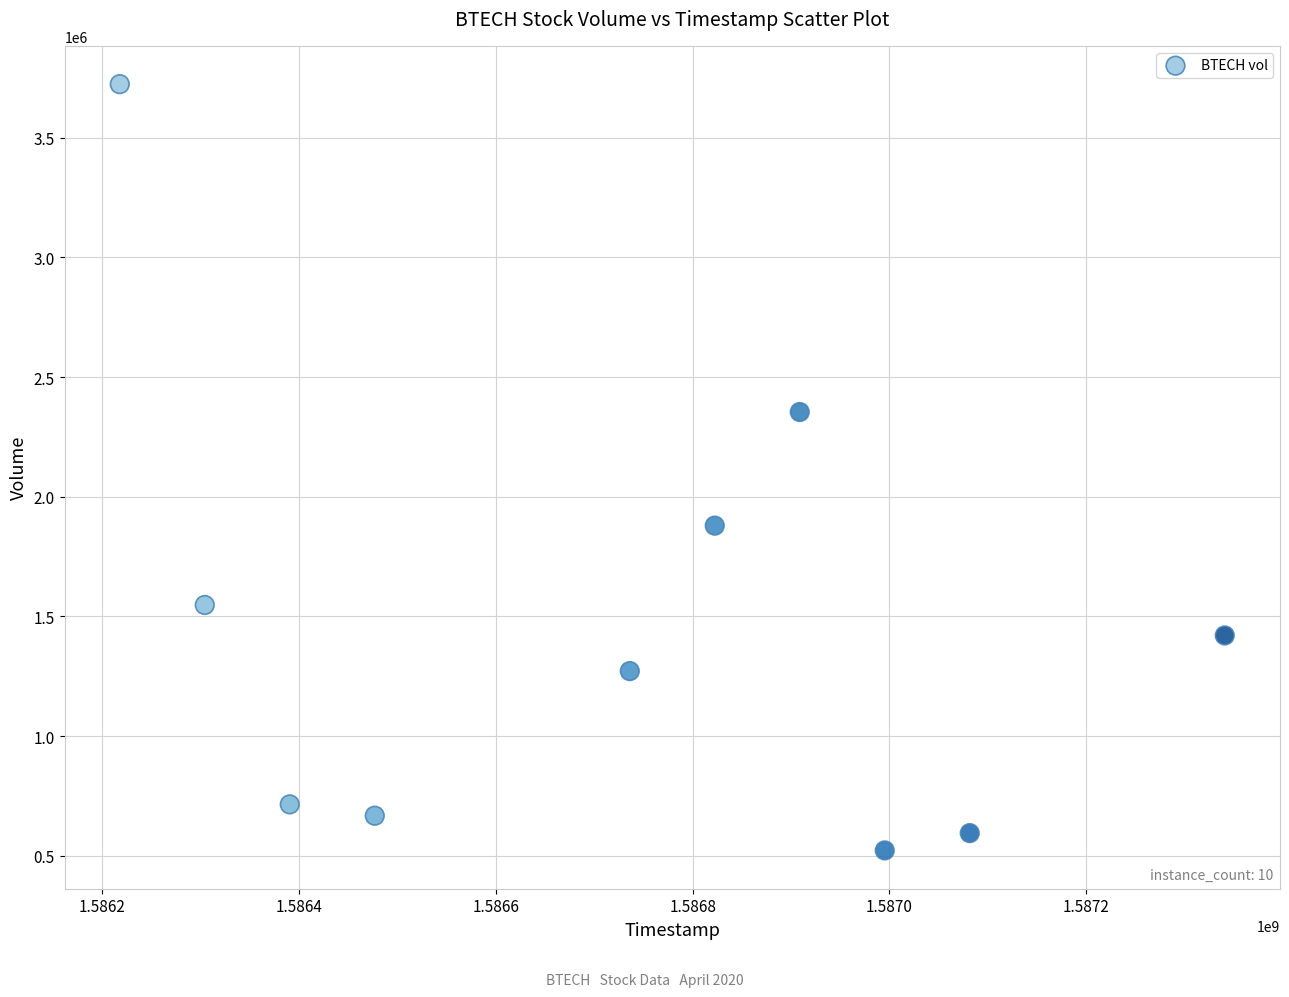

What is the range of Y values (max minus min)?

3202300